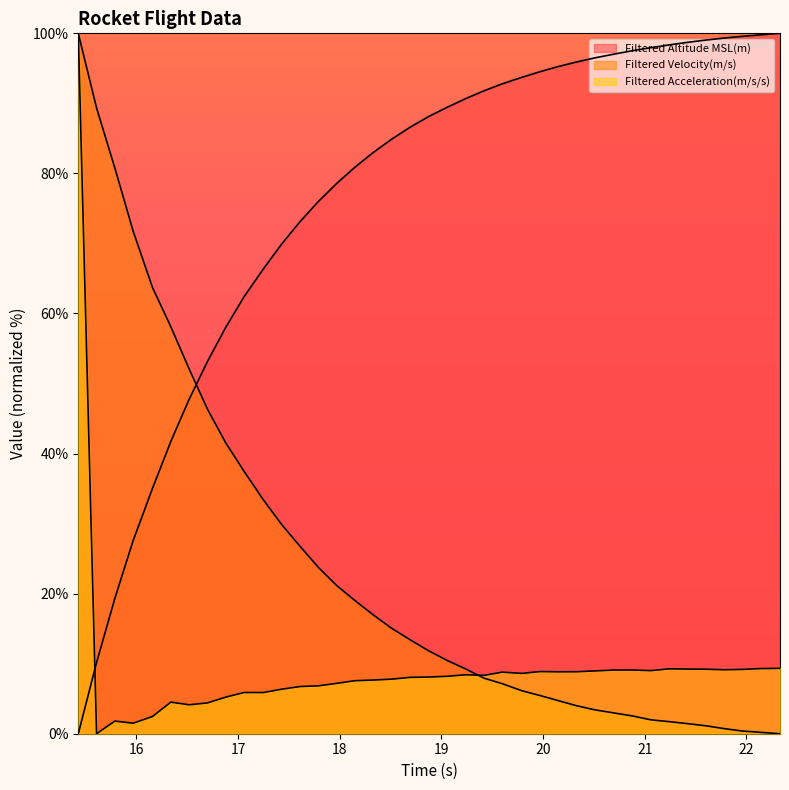

Does the chart have visible grid lines?

No